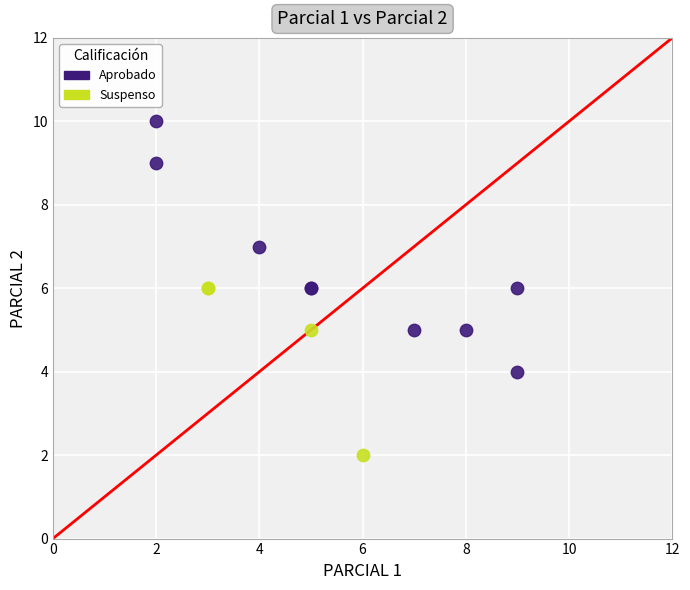

Which series reaches the maximum Y coordinate?

Aprobado